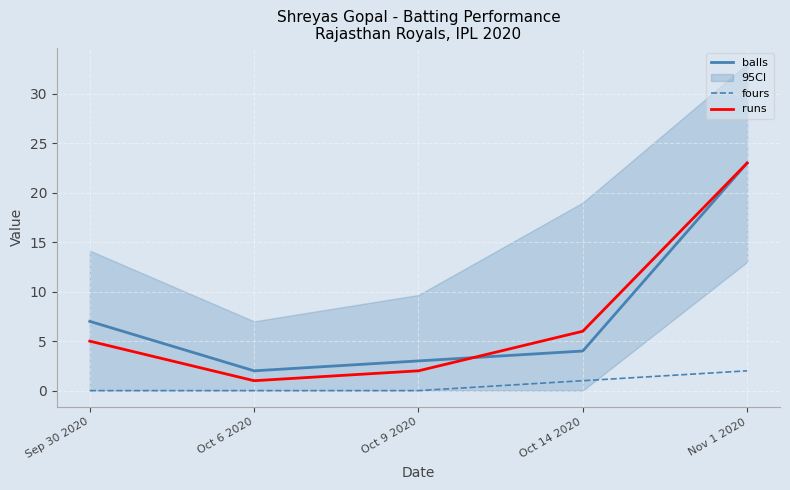

Which series has the largest range (max minus min)?

runs